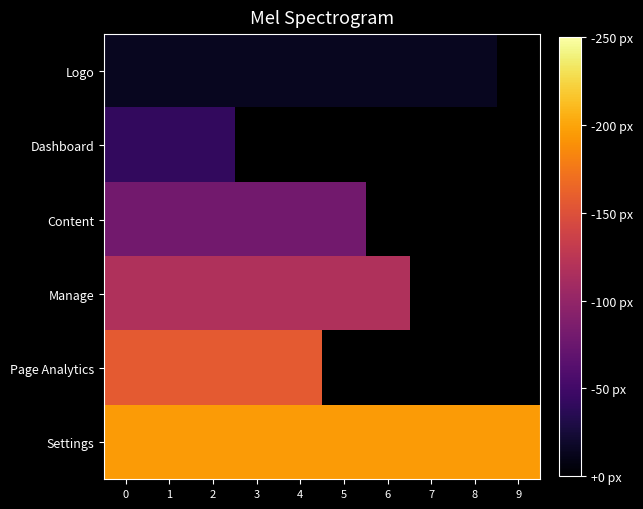

Rank the series by their maximum value, from highest to lowest.

Settings, Page Analytics, Manage, Content, Dashboard, Logo